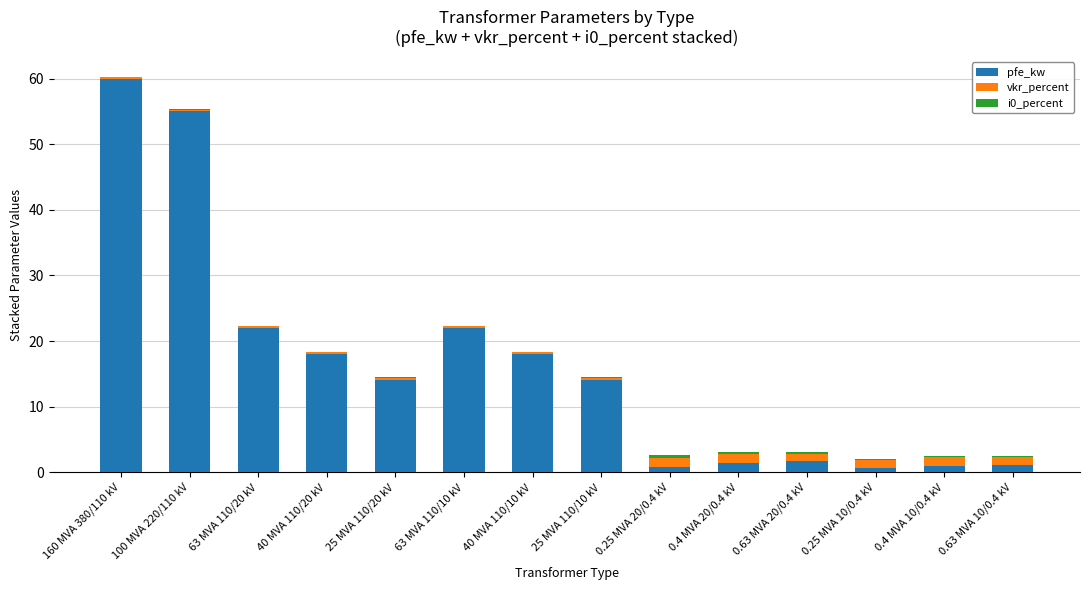

At which category is the sum across all series the highest?

160 MVA 380/110 kV